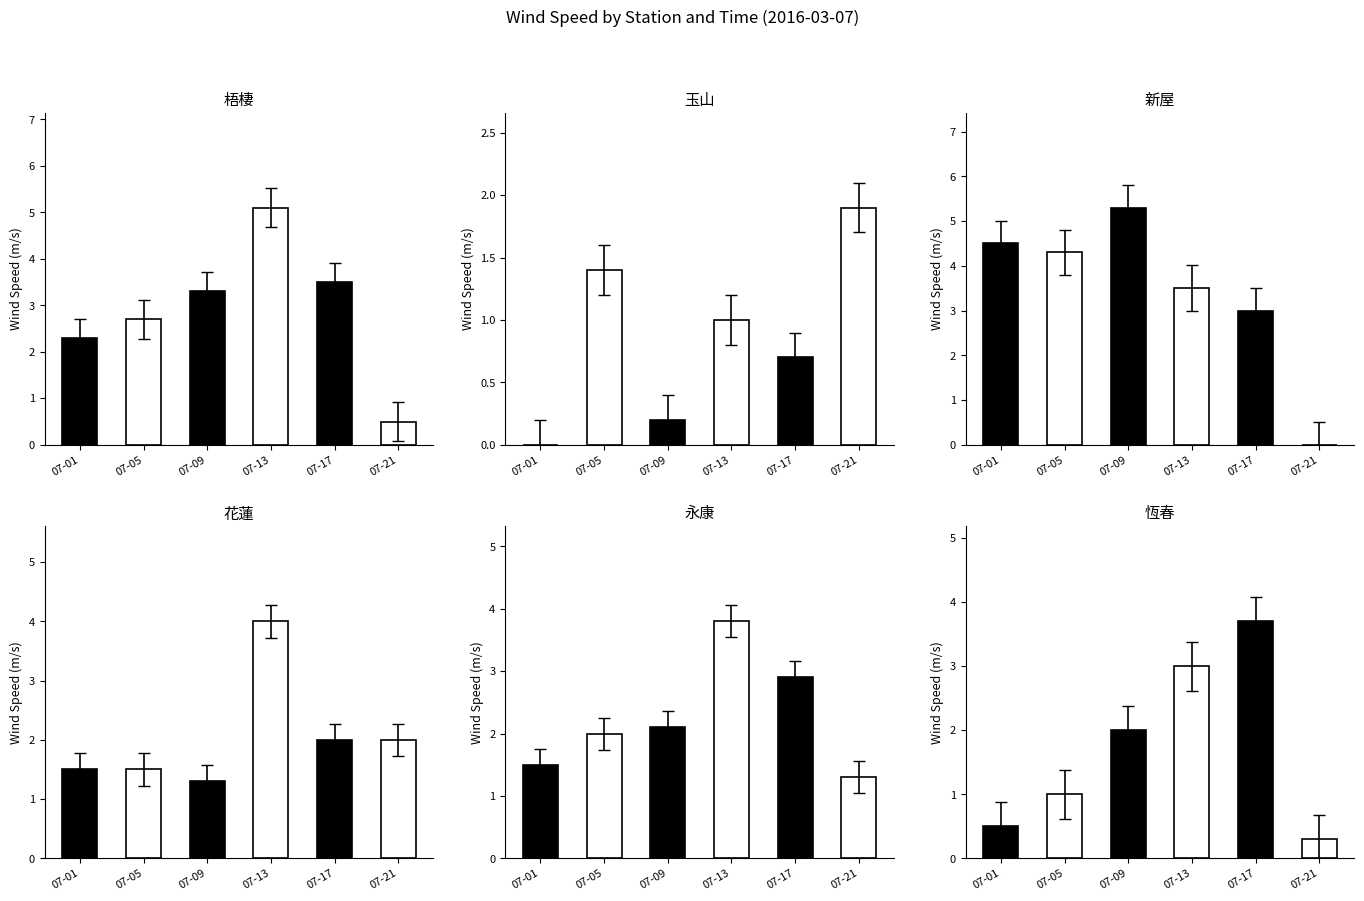

Between 07-01 and 07-17, which is larger?

07-17